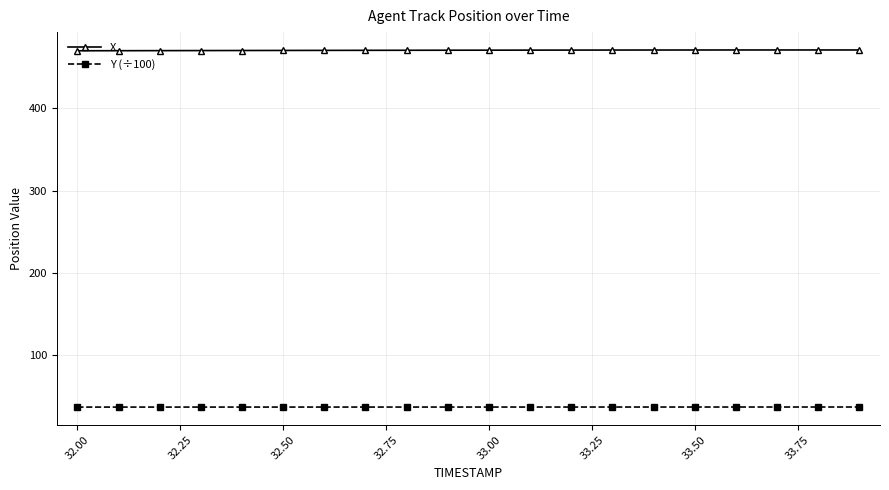

What is the highest value of the X series?

470.7